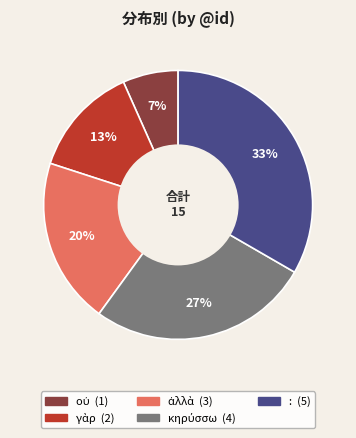

To the nearest percent, what is the average slice percentage?

20%